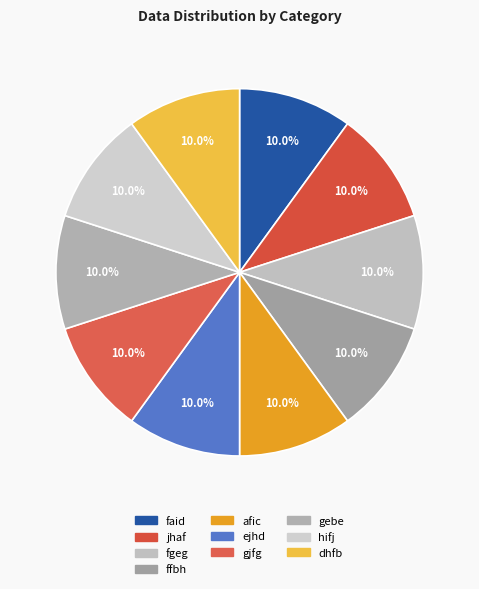

The fgeg slice represents 10% of the pie. True or false?

True